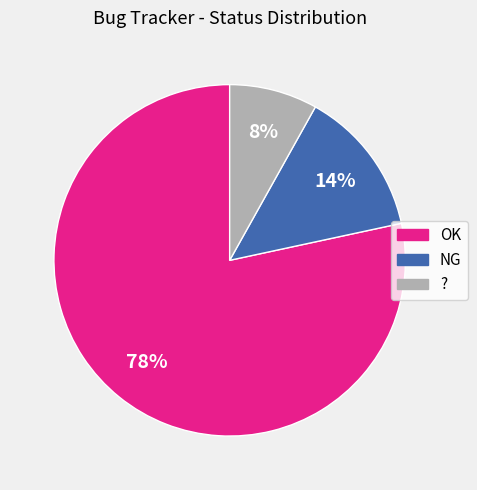

To the nearest percent, what is the difference between the largest and smallest slice percentages?

70%